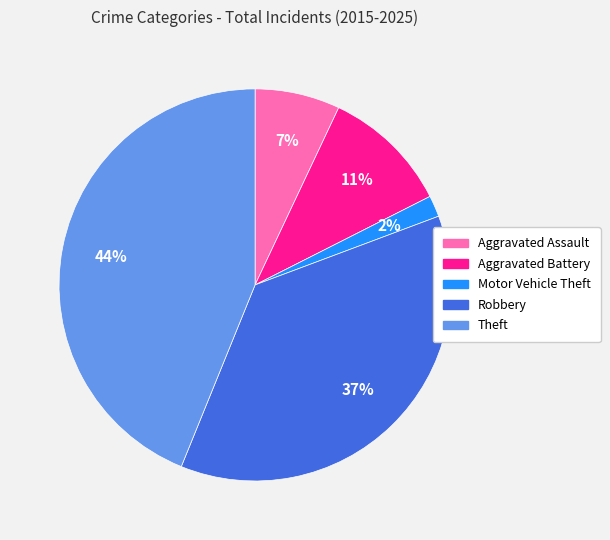

Does Theft account for over 50% of the chart?

No